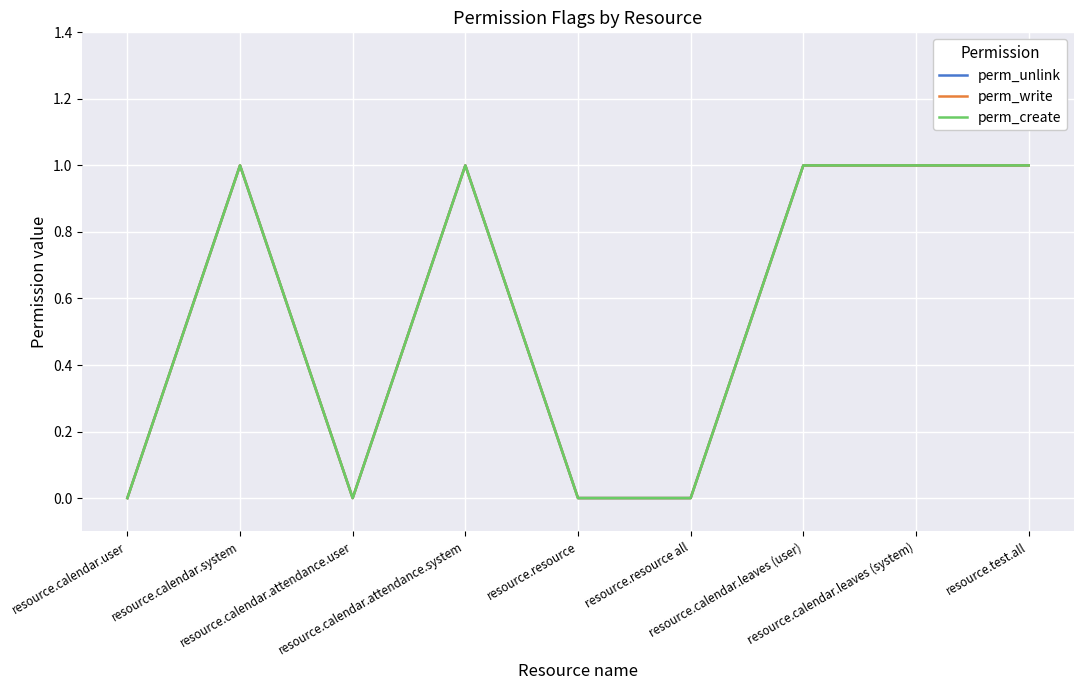

True or false: perm_create and perm_unlink intersect in this chart.

False